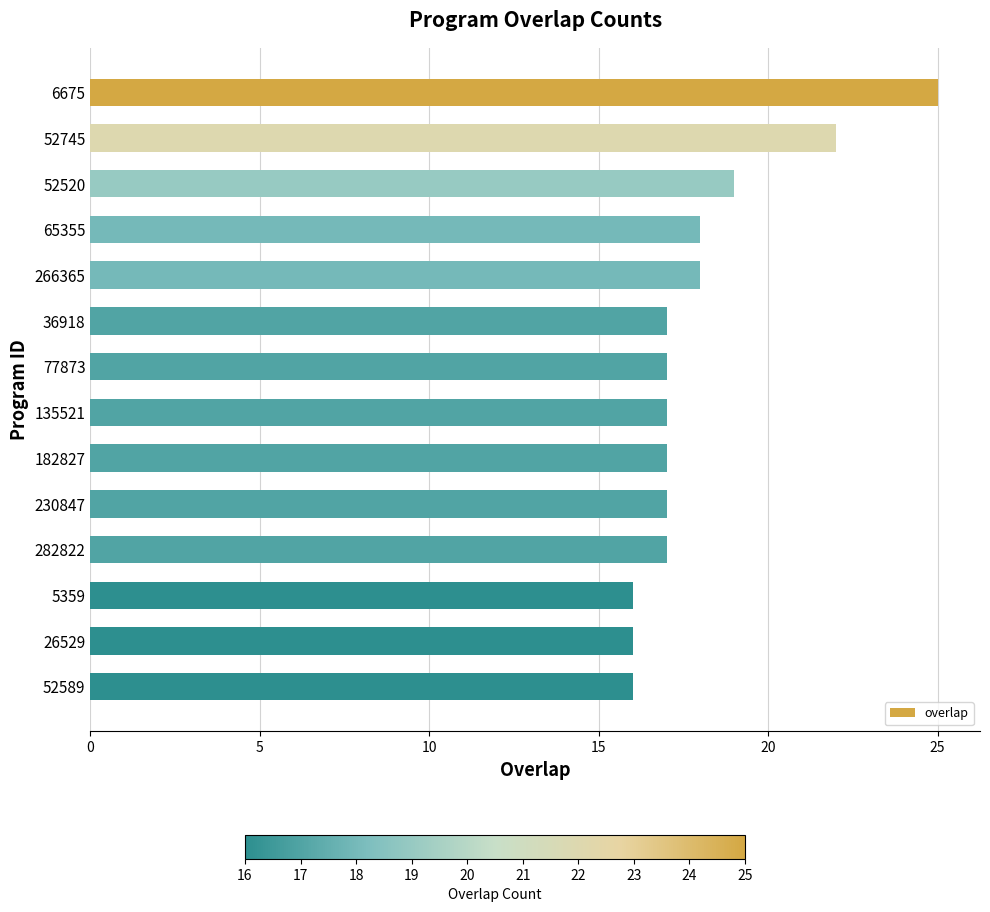

Where is the data nearest to the value 20?

52520